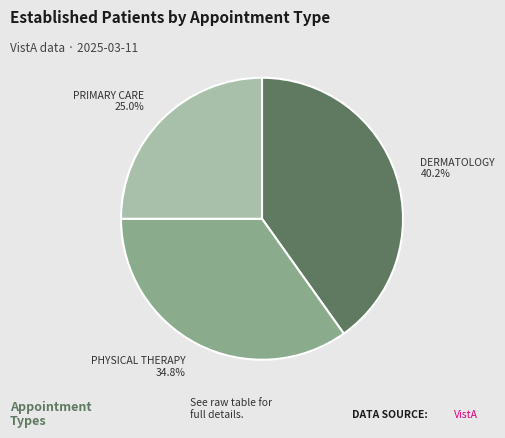

Between PHYSICAL THERAPY 34.8% and PRIMARY CARE 25.0%, which is larger?

PHYSICAL THERAPY 34.8%